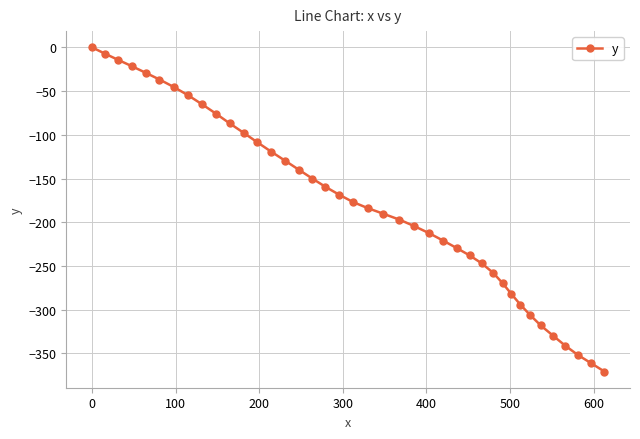

What is the average value?

-177.3